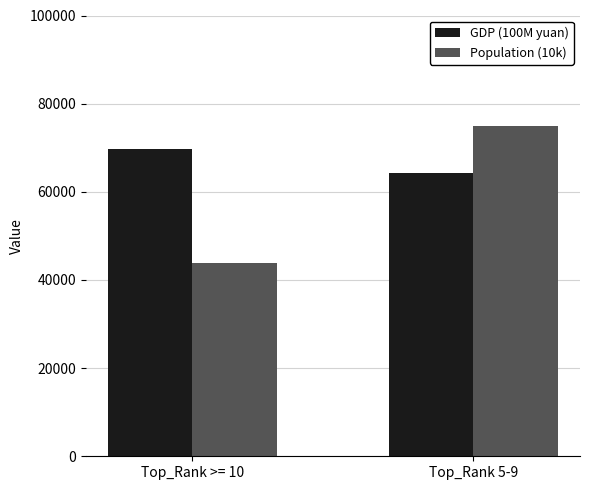

At Top_Rank >= 10, list the series in order from largest to smallest.

GDP (100M yuan), Population (10k)